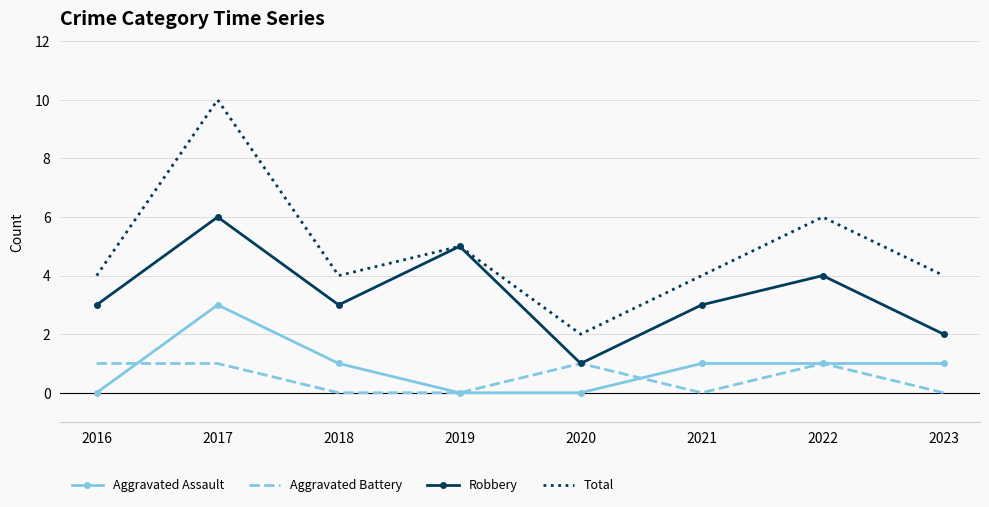

Reading left to right, transcribe all the data shown in this chart.

Aggravated Assault: 2016=0	2017=3	2018=1	2019=0	2020=0	2021=1	2022=1	2023=1
Aggravated Battery: 2016=1	2017=1	2018=0	2019=0	2020=1	2021=0	2022=1	2023=0
Robbery: 2016=3	2017=6	2018=3	2019=5	2020=1	2021=3	2022=4	2023=2
Total: 2016=4	2017=10	2018=4	2019=5	2020=2	2021=4	2022=6	2023=4